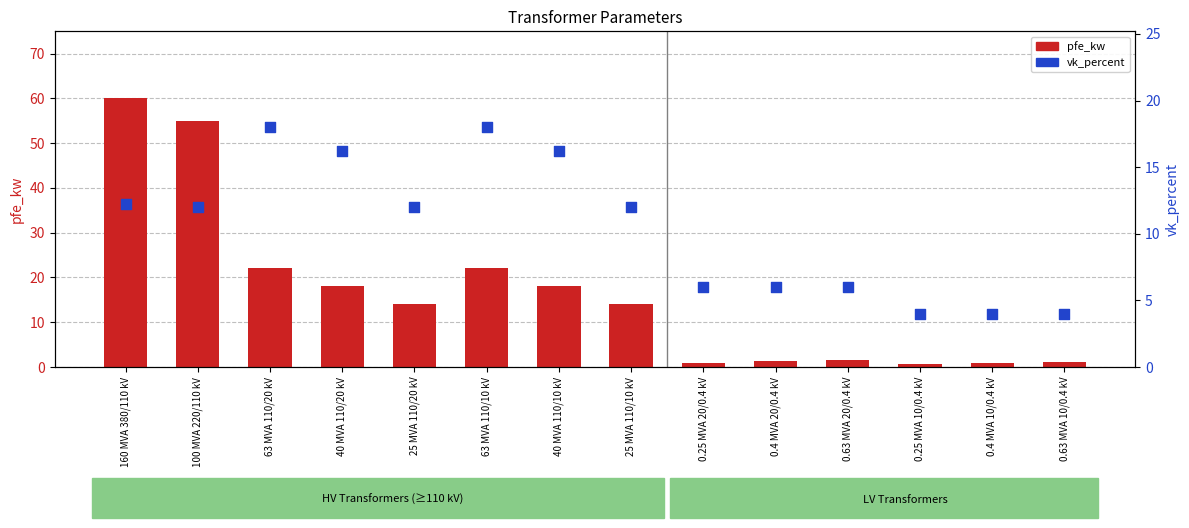

What are all the series names shown in the legend?

pfe_kw, vk_percent